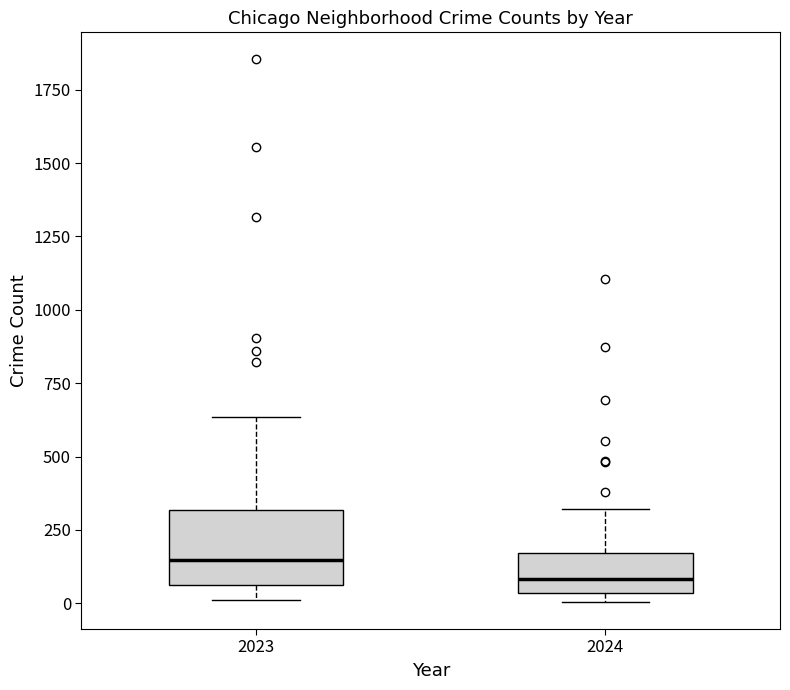

Where does the upper whisker of the box at x = 2023 end on the y-axis? The values are not printed on the chart, so give them approximately, as read against the axis.

650